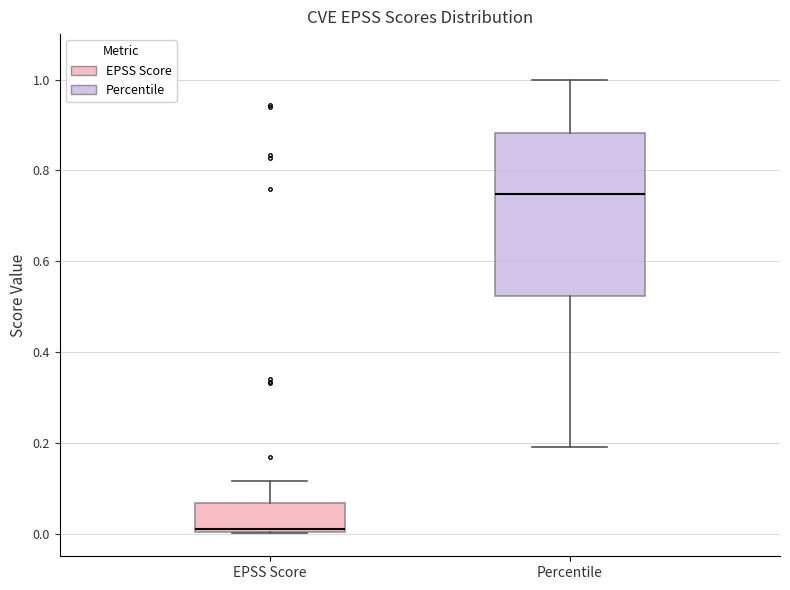

Reading left to right, transcribe this box plot: for each box, give where its median line is, the range the box spans, and where its two whiskers end, as read against the y-axis. The values are not printed on the chart, so give them approximately, as read against the axis.

EPSS Score: median 0.00 (just above the box's lower edge), box 0.00 to 0.06, whiskers 0.00 to 0.12
Percentile: median 0.74, box 0.52 to 0.88, whiskers 0.20 to 1.00